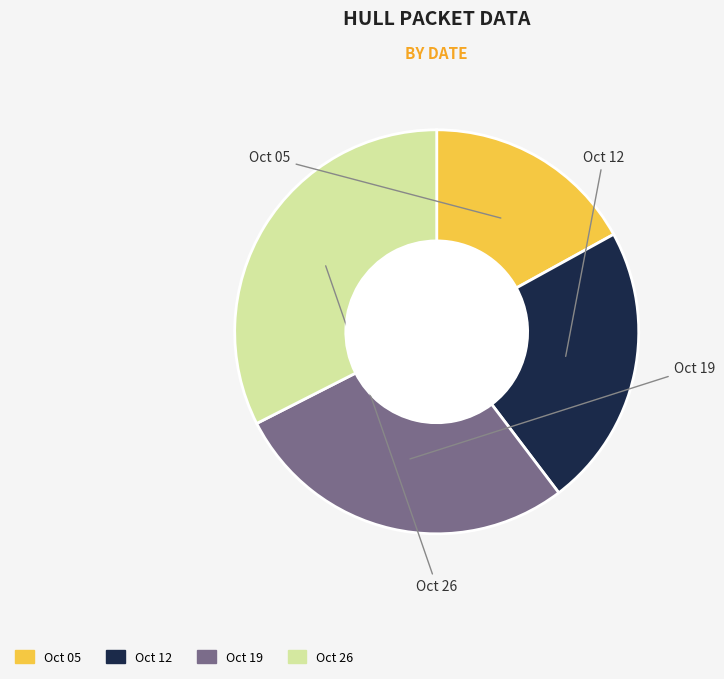

Is there any slice that represents more than half of the pie?

No